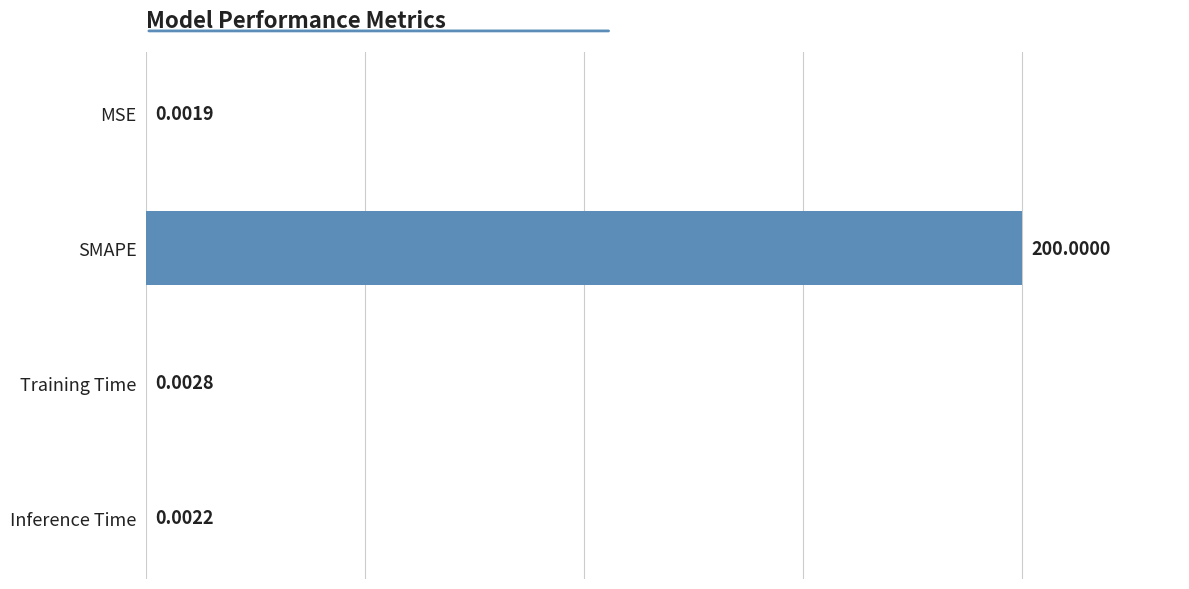

At which label is the value closest to 100?

Training Time